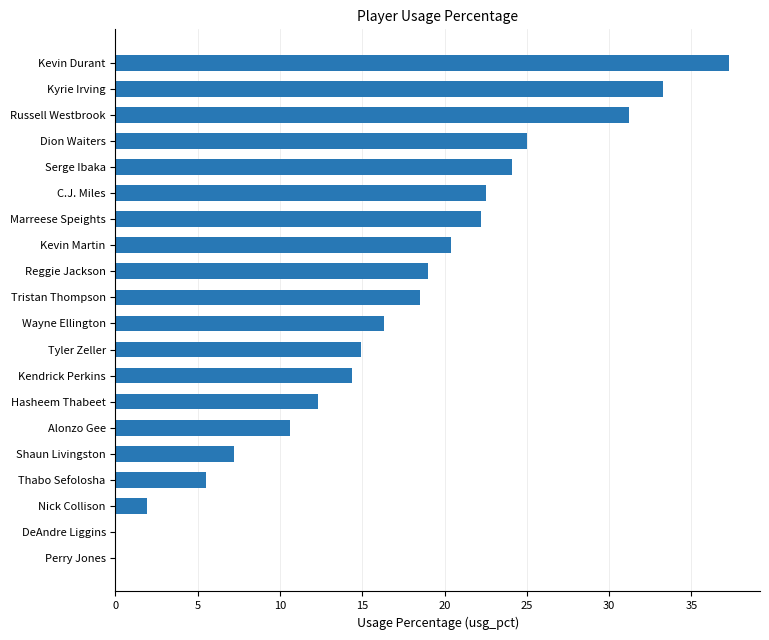

What is the sum of all values?

336.6